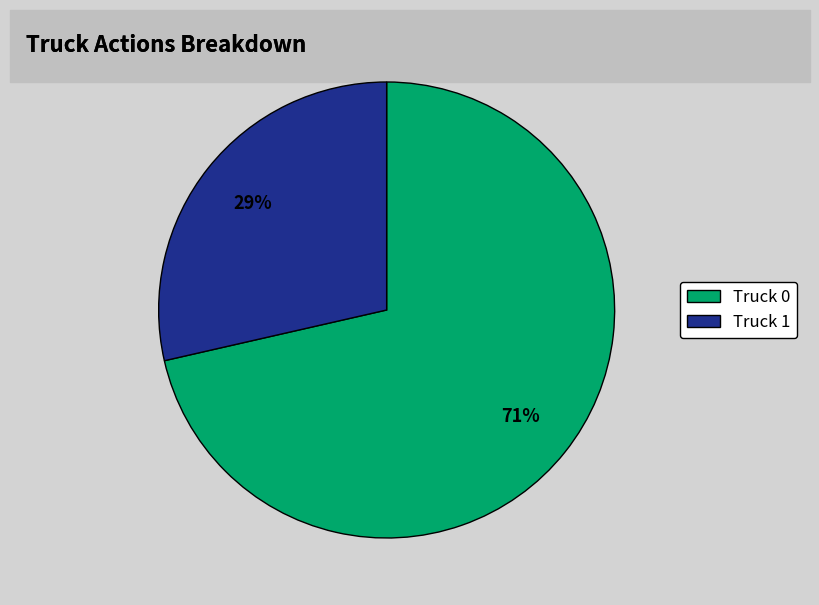

The Truck 1 slice represents 29% of the pie. True or false?

True